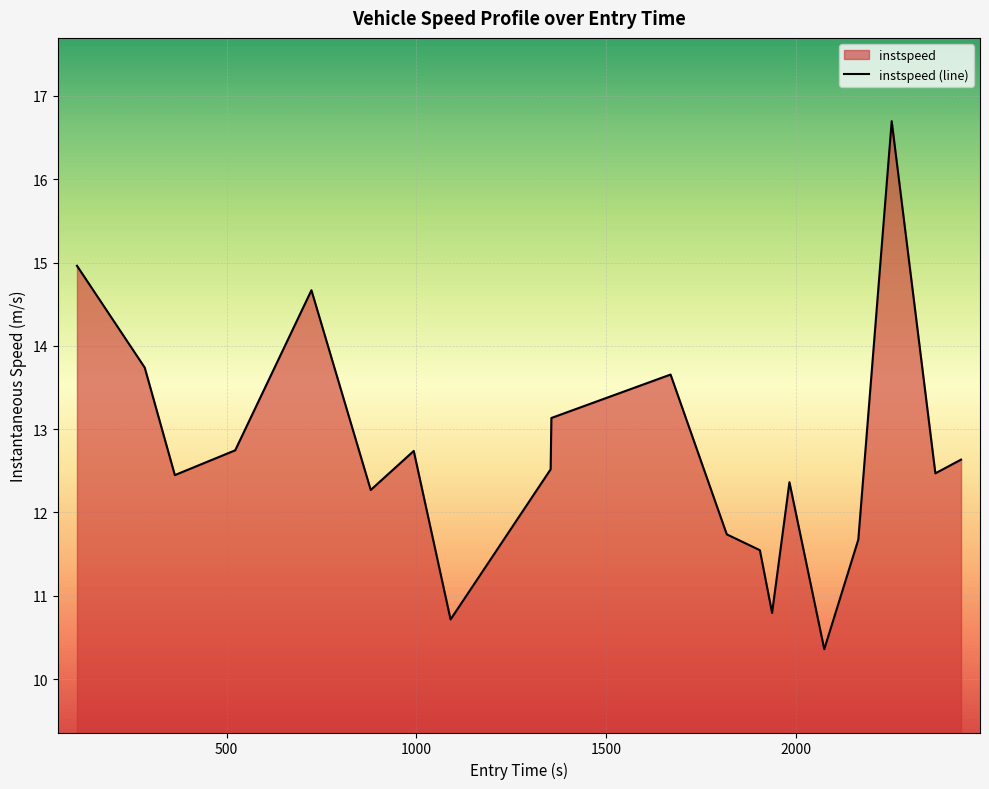

What is the maximum value shown in the chart?

16.7